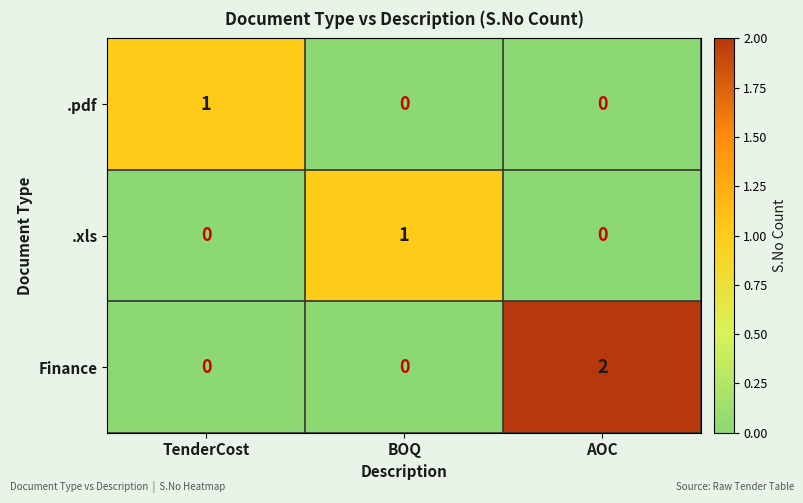

How many series are shown in this chart?

3